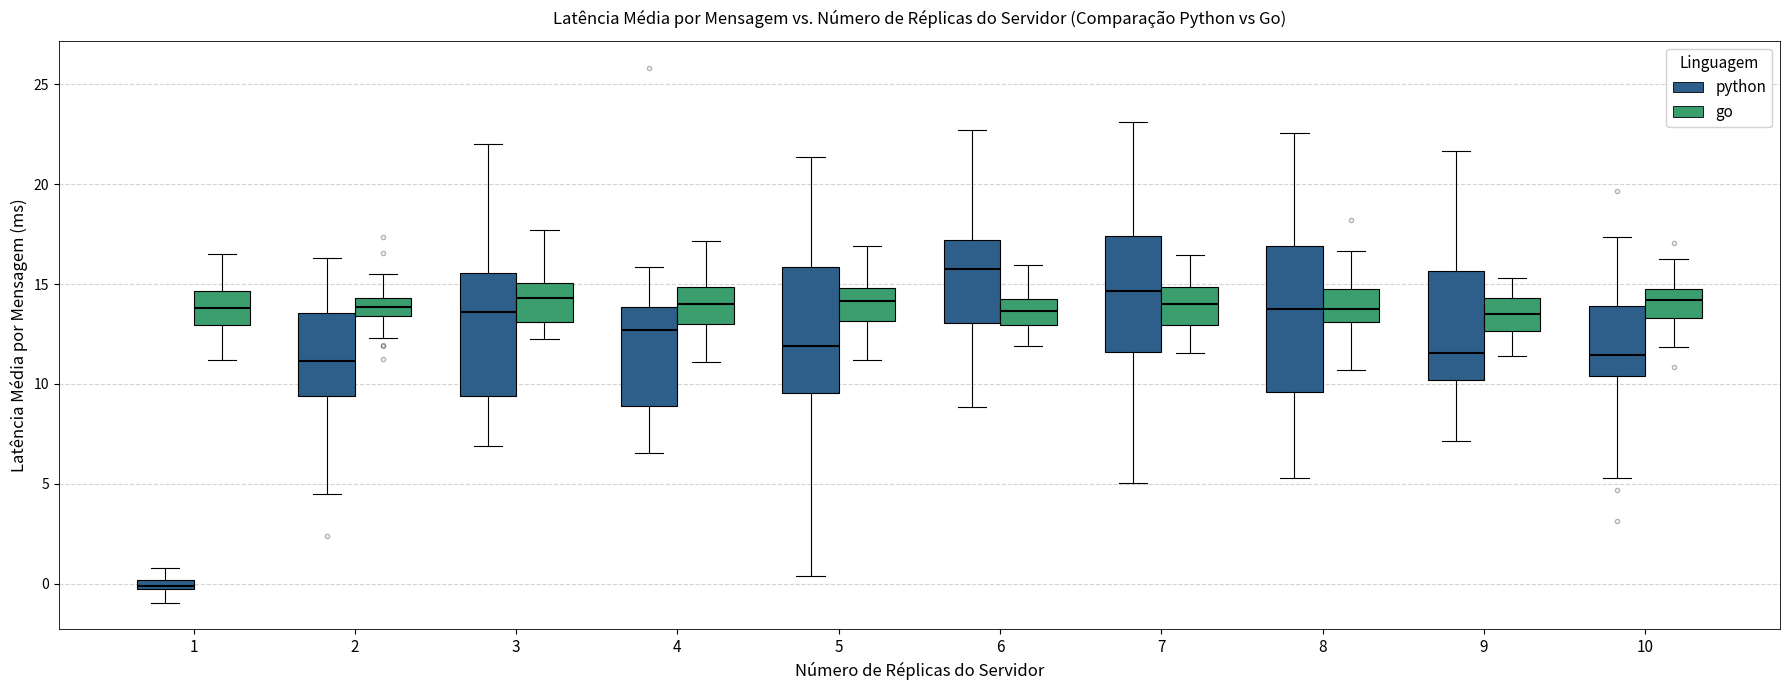

Which box's median line is the lowest?

1 (python)